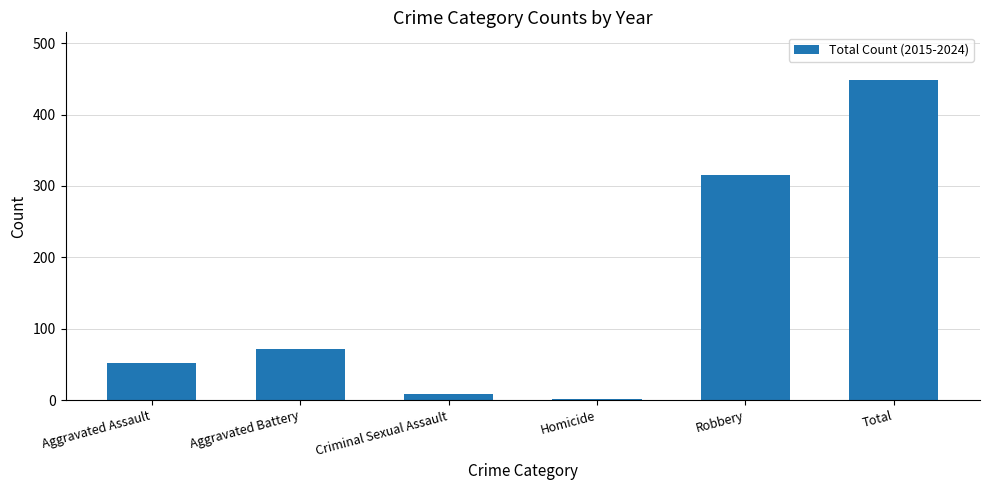

What is the change in value from Aggravated Assault to Aggravated Battery?

+19